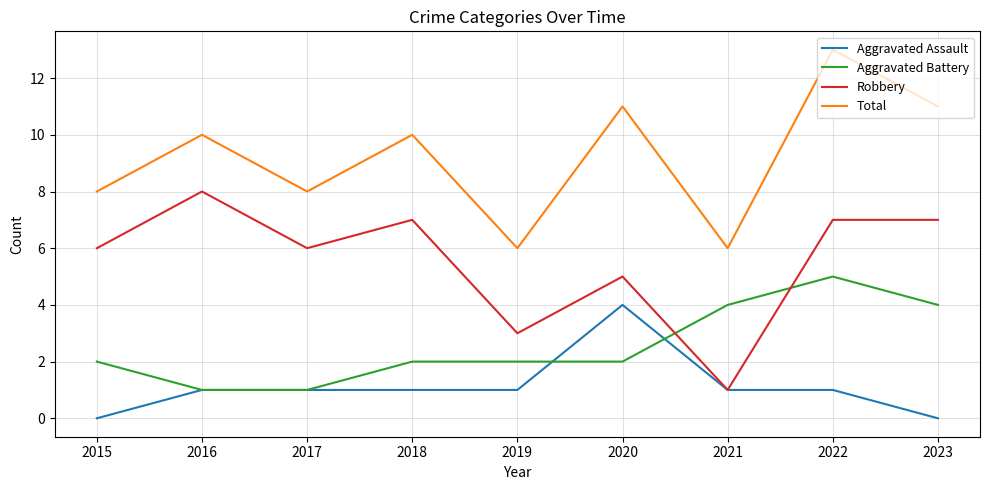

What are all the series names shown in the legend?

Aggravated Assault, Aggravated Battery, Robbery, Total